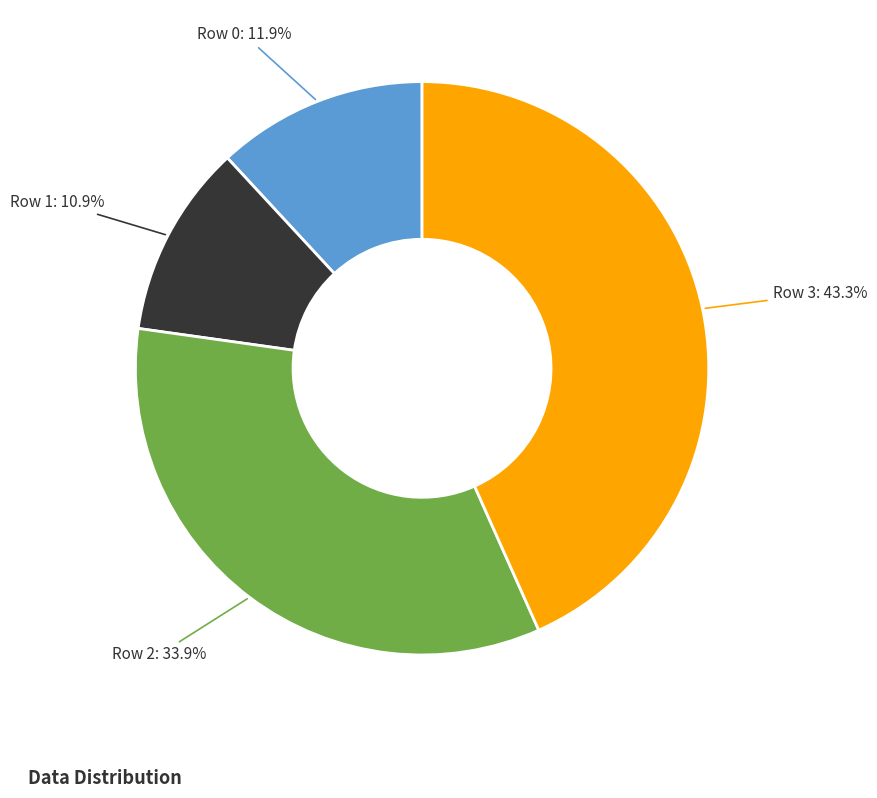

To the nearest percent, what is the difference between the largest and smallest slice percentages?

32%